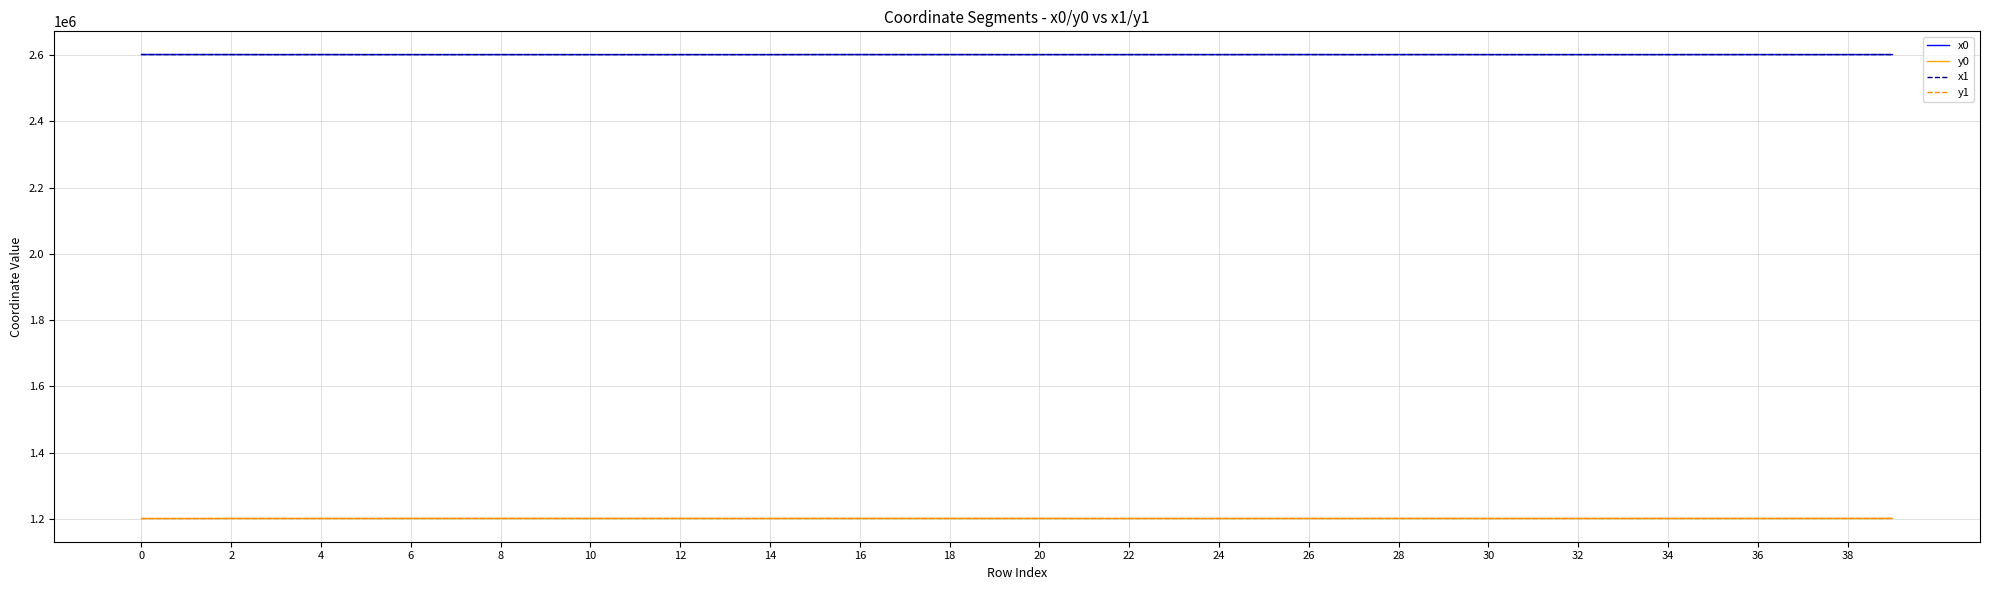

What is the greatest value displayed?

2601589.4